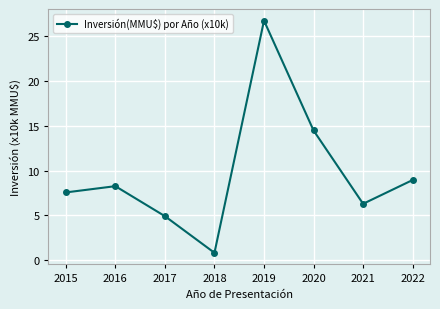

How many data points are less than 8?

4